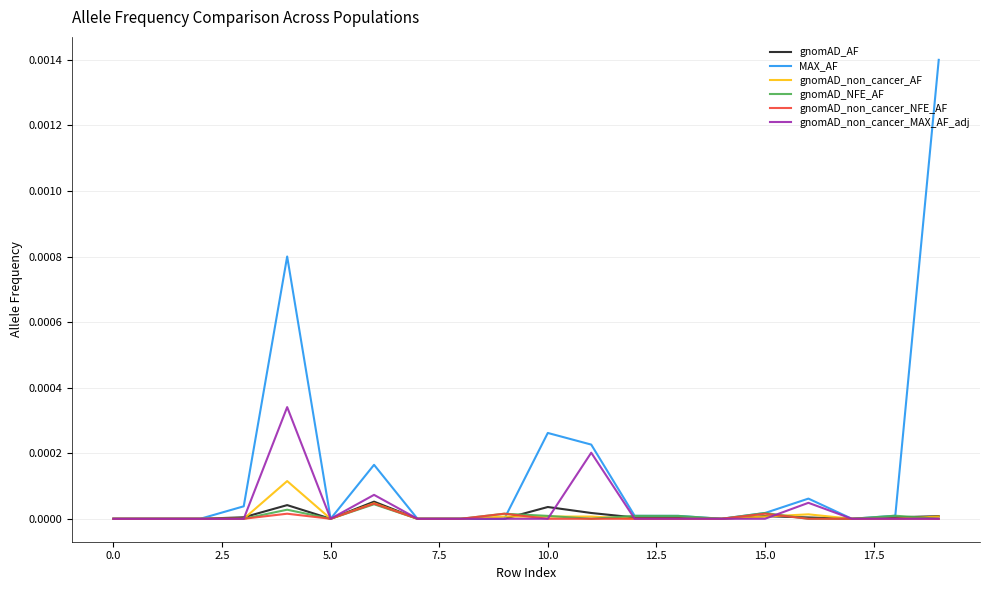

Which series has the largest total across all categories?

MAX_AF